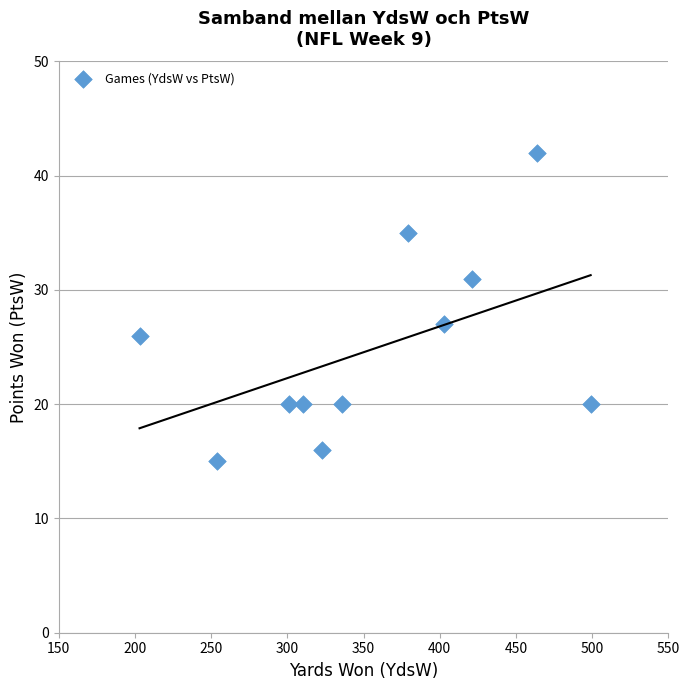

What is the average Y value?

25